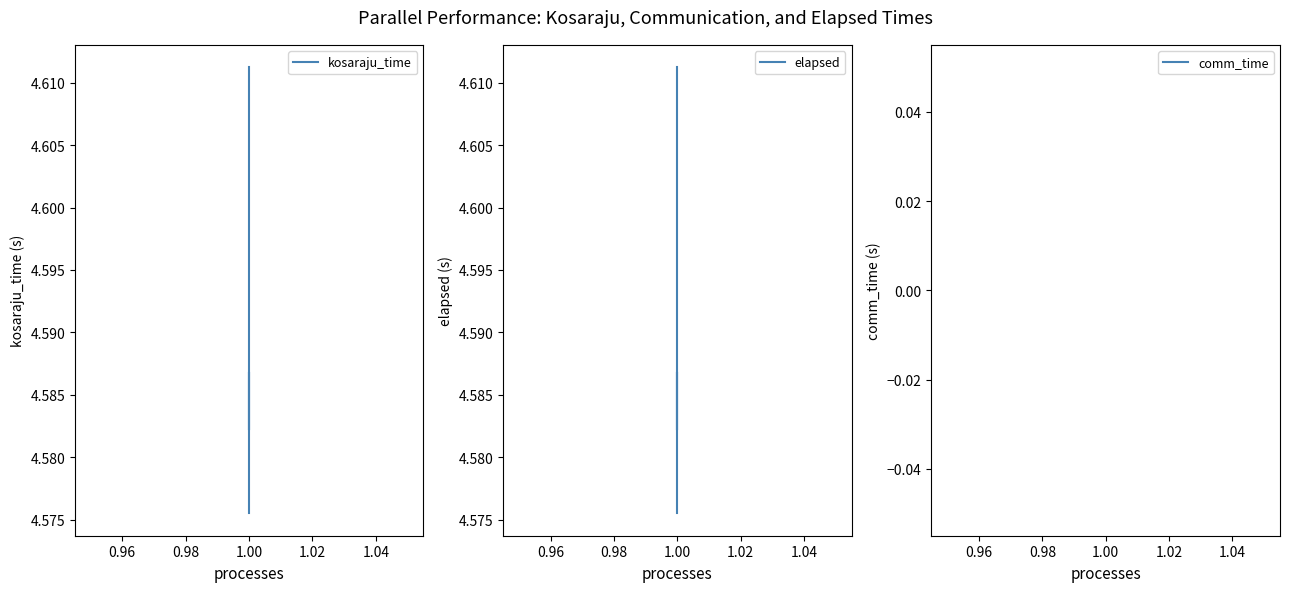

Is it true that kosaraju_time equals 4.6 at 1.00?

True